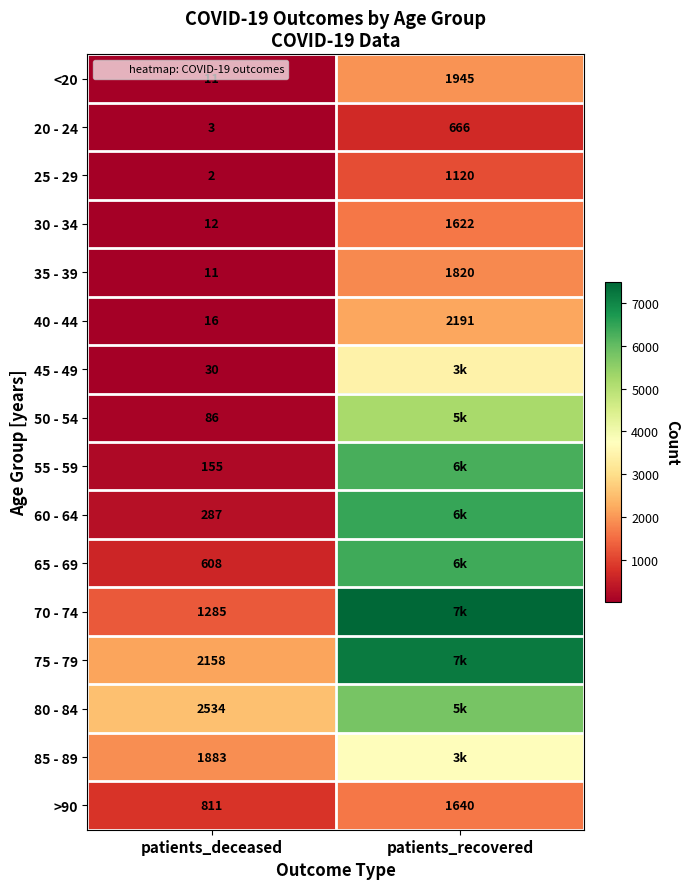

What is the sum of all 25 - 29 values?

1122